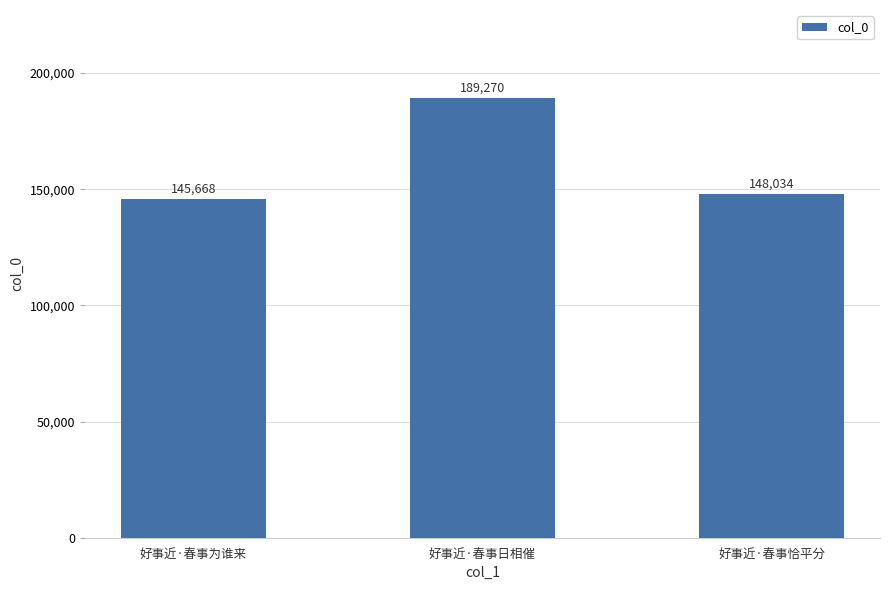

List the labels in order of value, largest first.

好事近·春事日相催, 好事近·春事恰平分, 好事近·春事为谁来